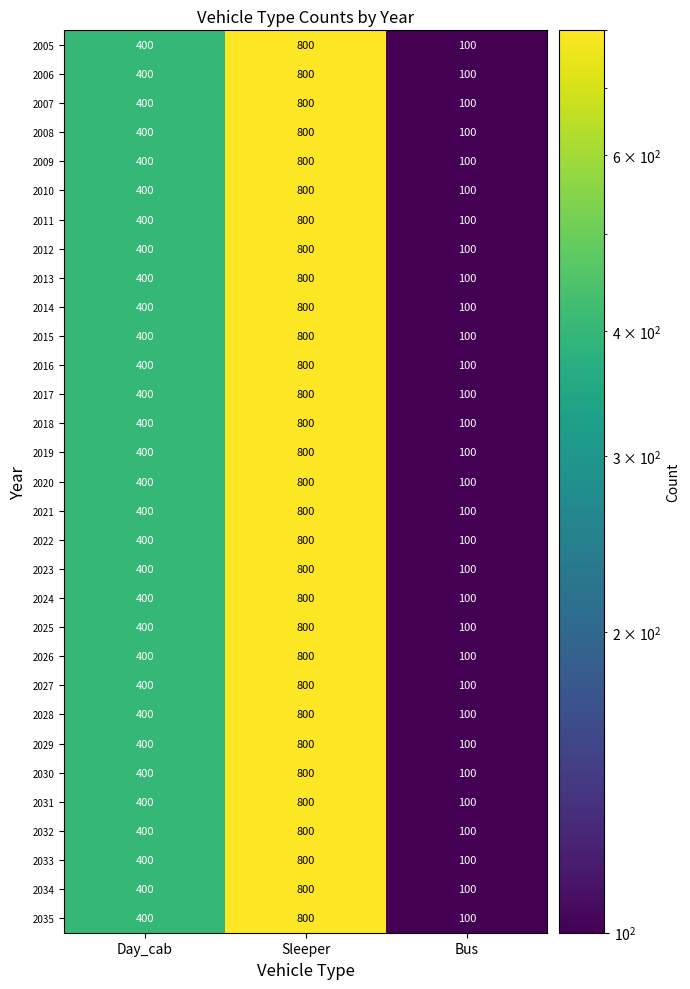

What is the difference between the maximum and second lowest values in the 2005 series?

400